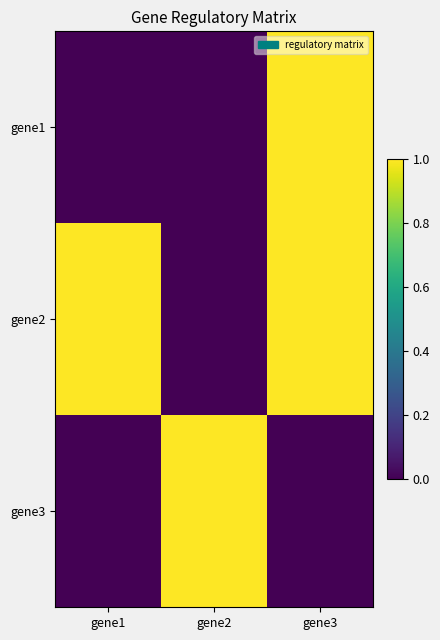

Which has a higher value, gene1 or gene3?

gene3